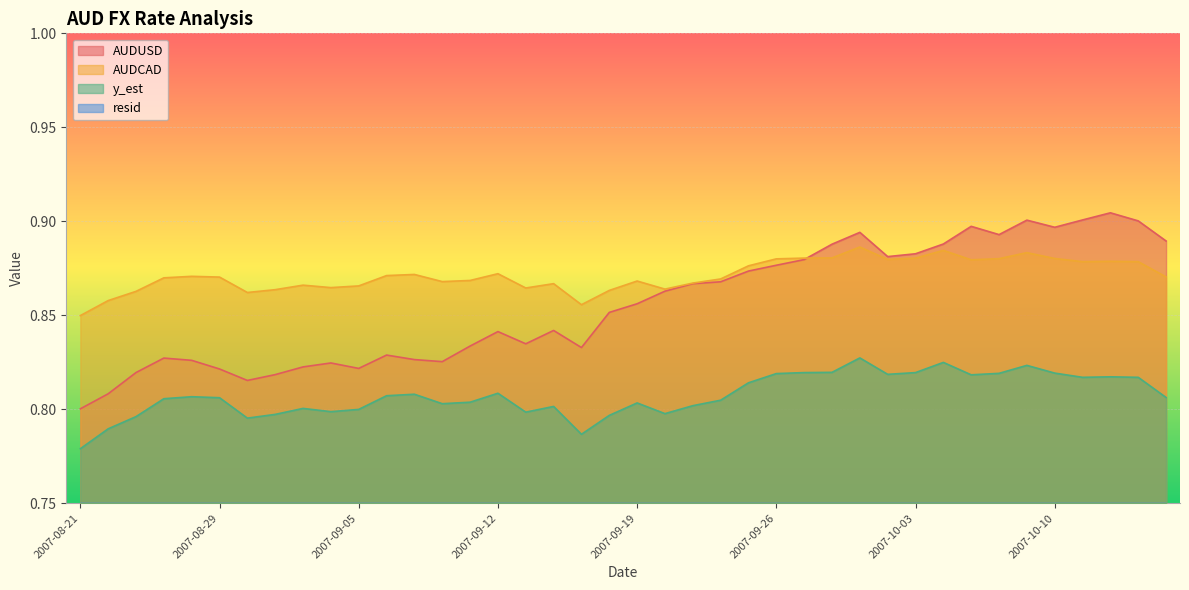

How many AUDUSD values are between 0 and 1?

40